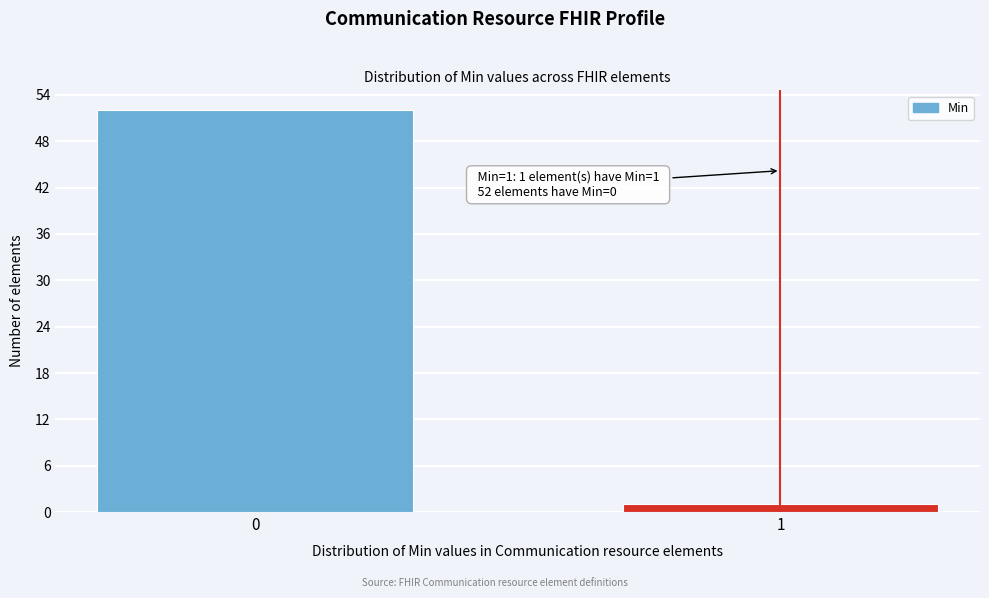

Reading left to right, transcribe all the data shown in this chart.

0=52	1=1